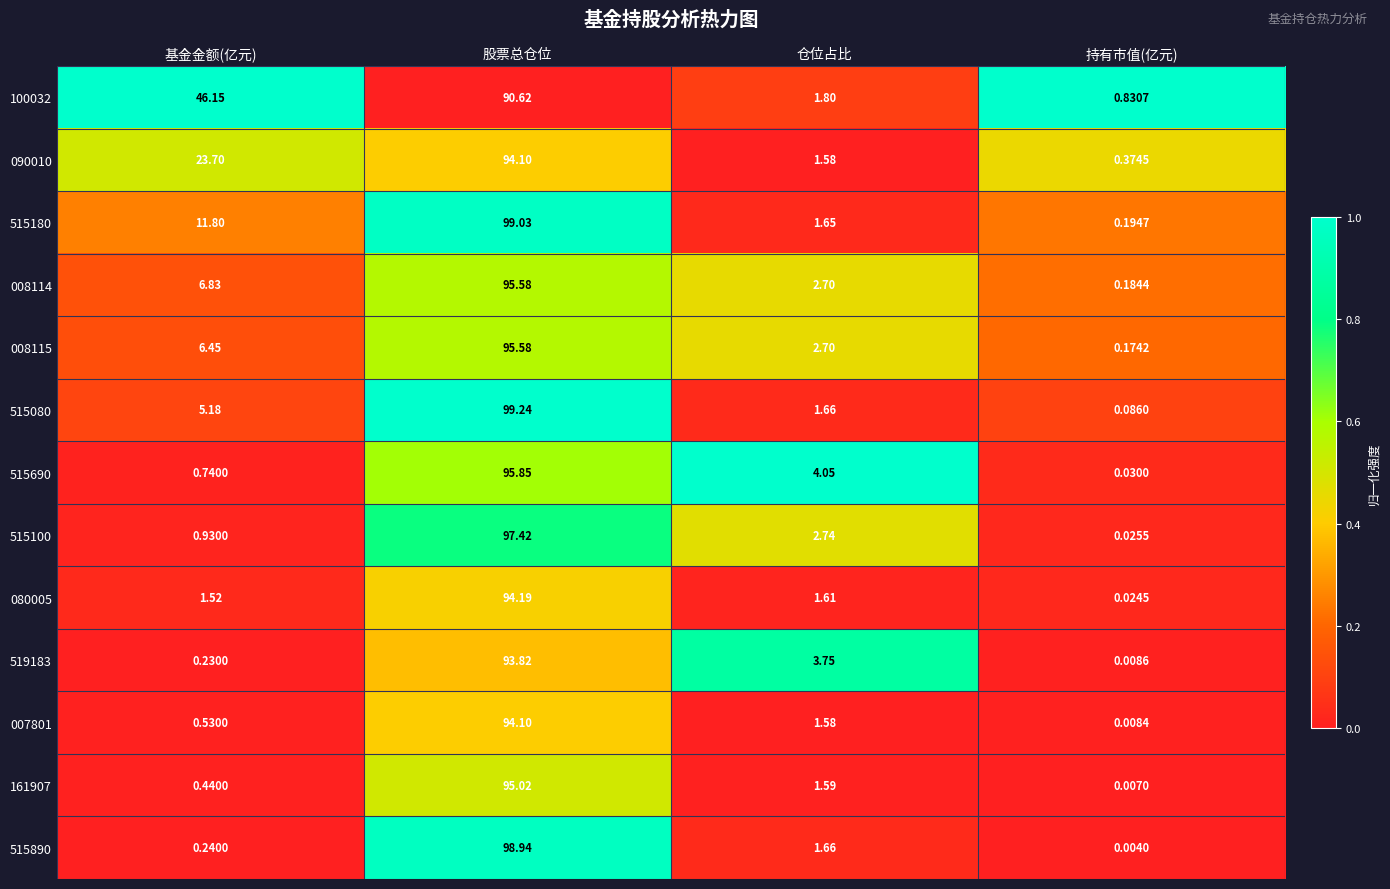

At which label does 515690 reach its minimum?

持有市值(亿元)